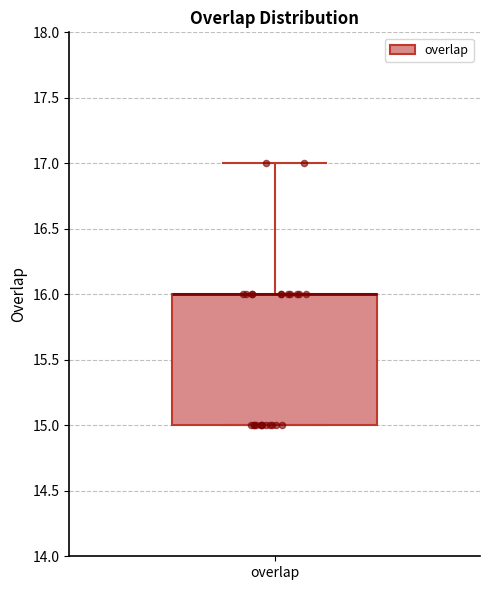

Where does the upper whisker of the box for overlap end on the y-axis? The values are not printed on the chart, so give them approximately, as read against the axis.

17